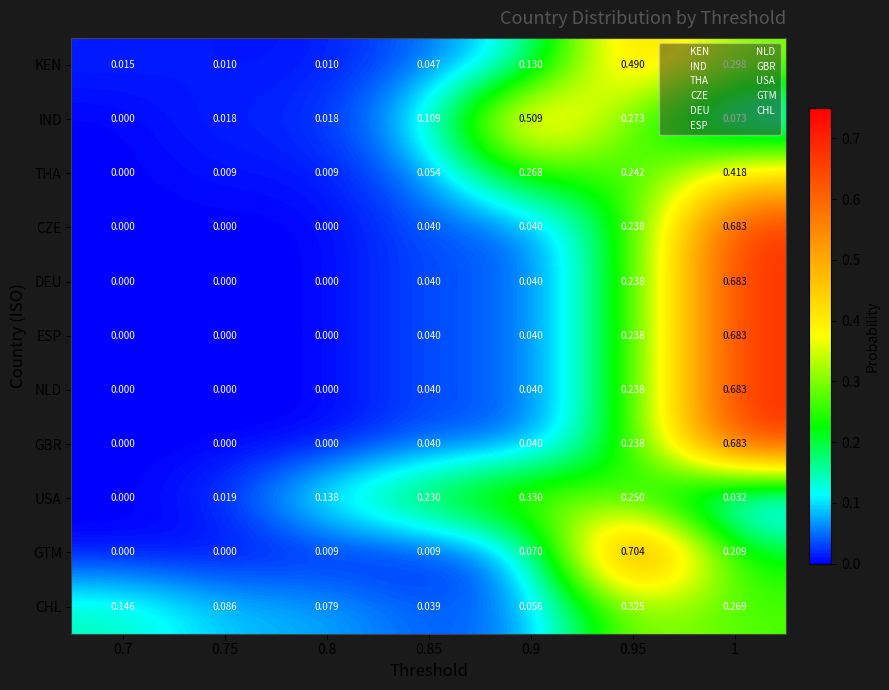

At 0.7, list the series in order from largest to smallest.

CHL, KEN, IND, THA, CZE, DEU, ESP, NLD, GBR, USA, GTM